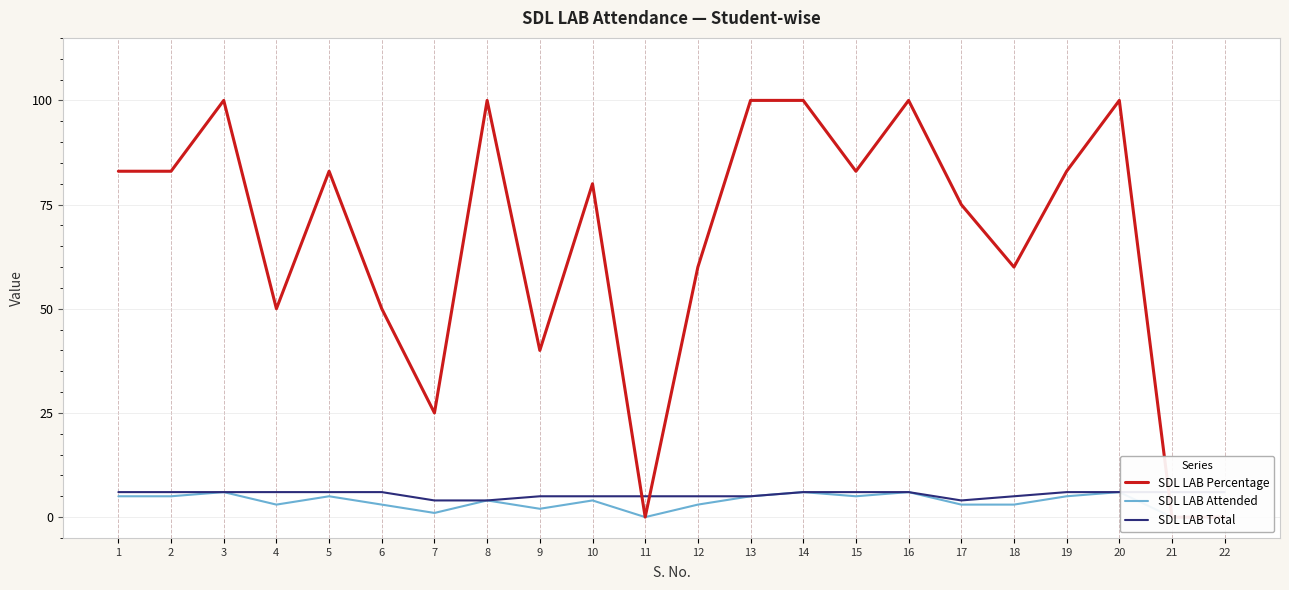

True or false: SDL LAB Attended and SDL LAB Total cross at least once.

False